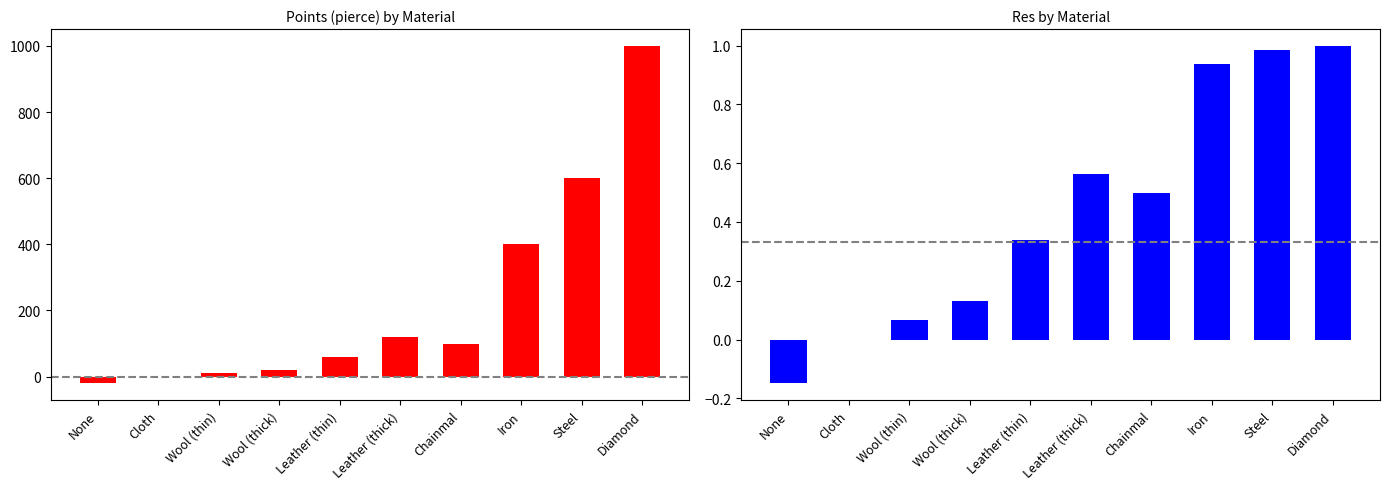

What is the difference between the Points (pierce) values at Wool (thick) and Wool (thin)?

10.0